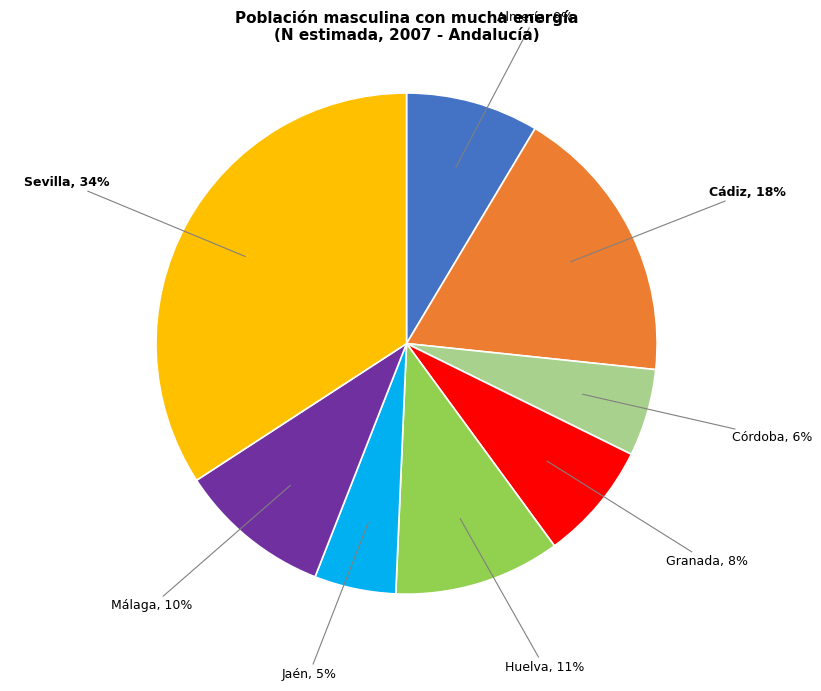

How many slices are in this pie chart?

8